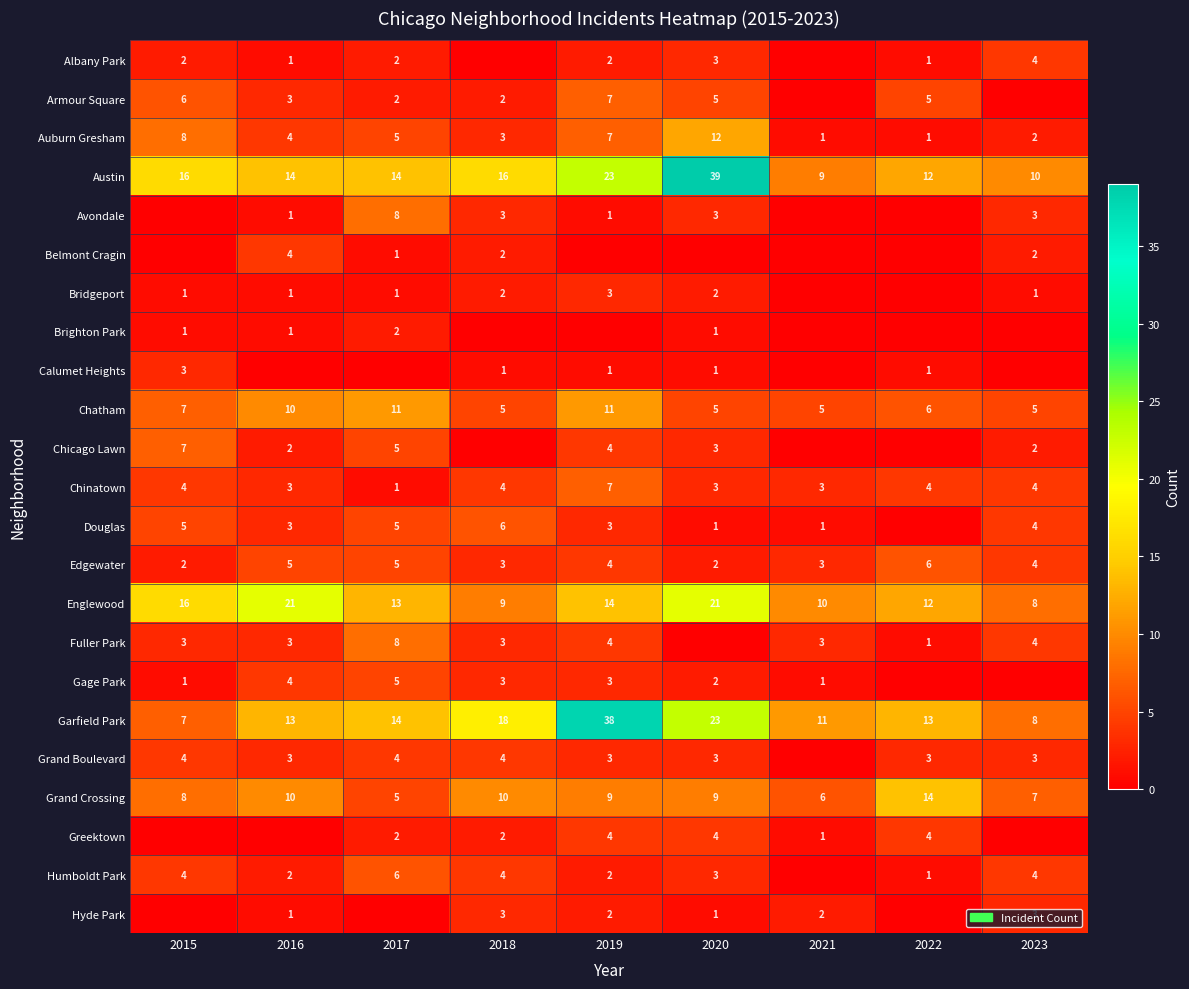

At which label does Garfield Park reach its minimum?

2015